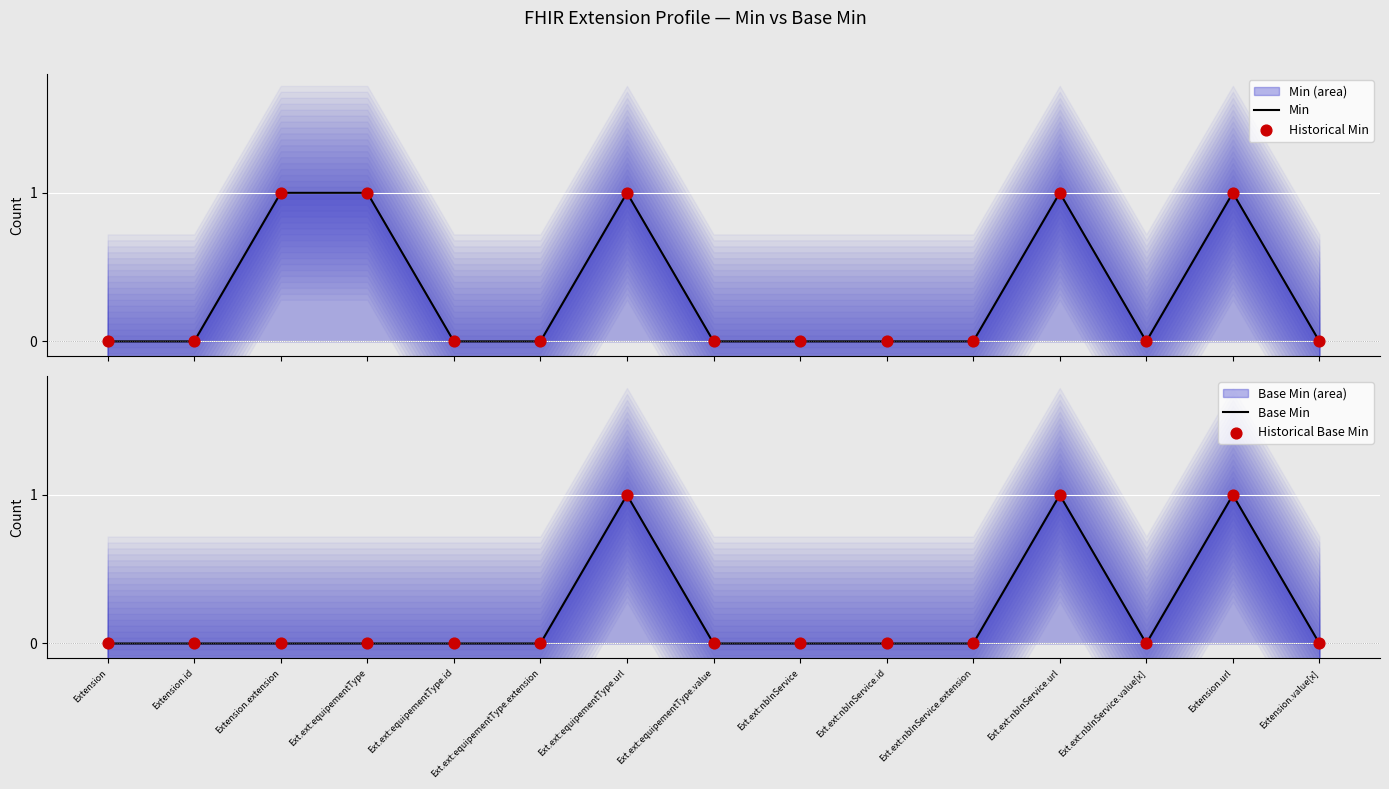

At which category is the sum across all series the highest?

Ext.ext:equipementType.url